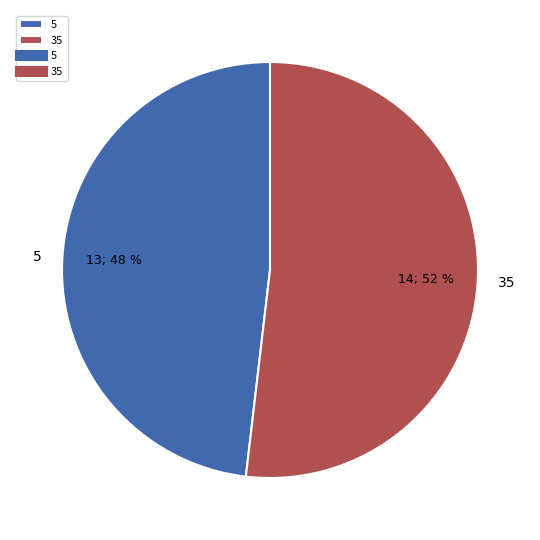

Is the sum of 5 and 35 greater than half?

Yes